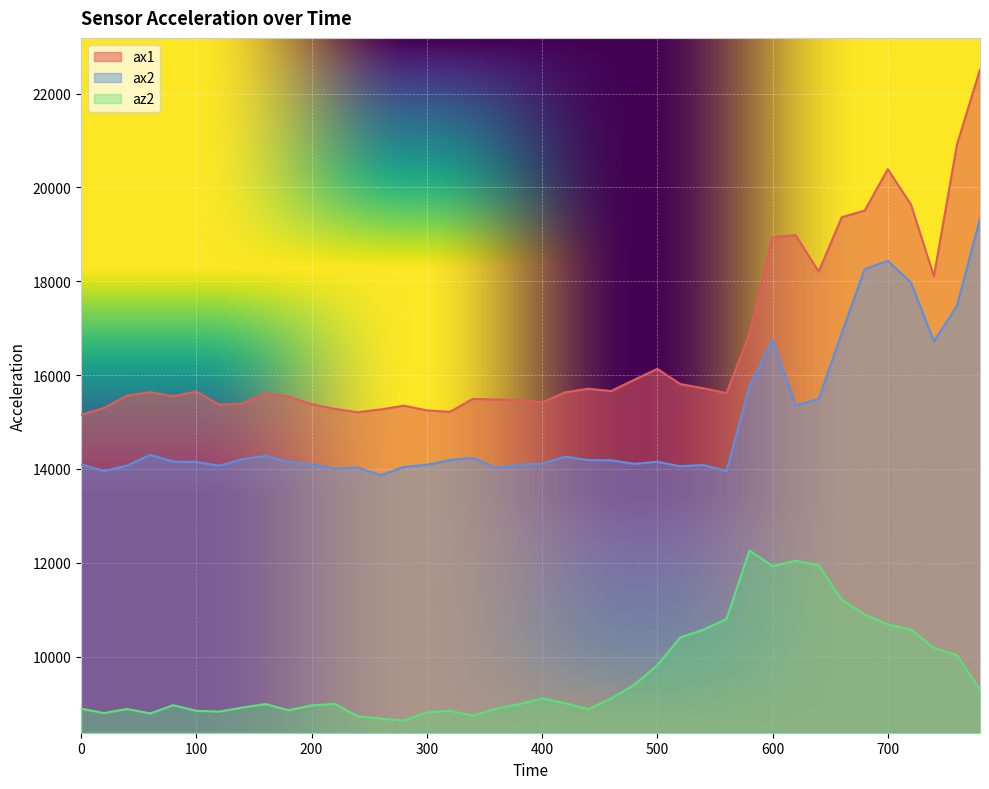

What is the maximum value for az2?

12260